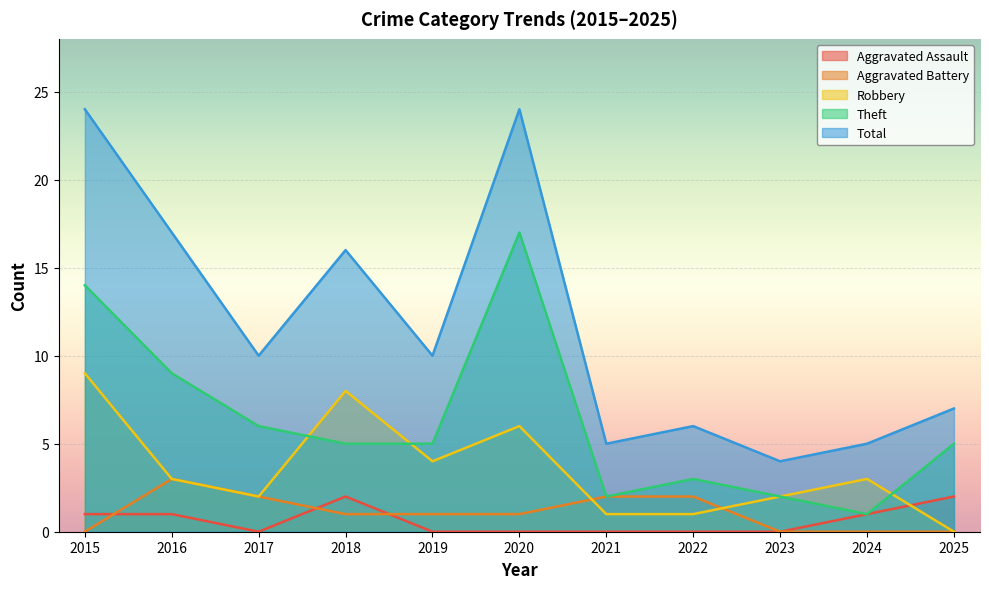

How many interior local peaks does the Aggravated Battery series have?

1